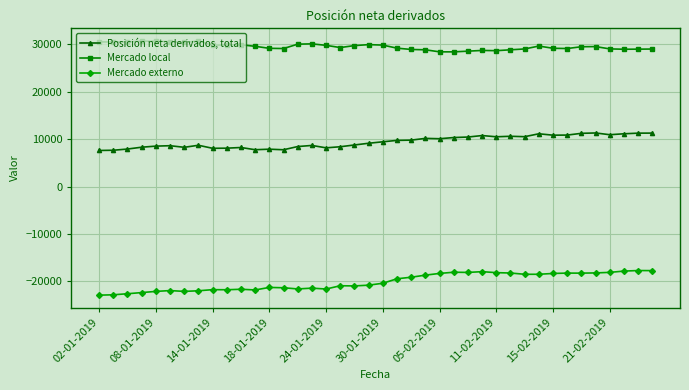

True or false: Posición neta derivados, total and Mercado externo cross at least once.

False